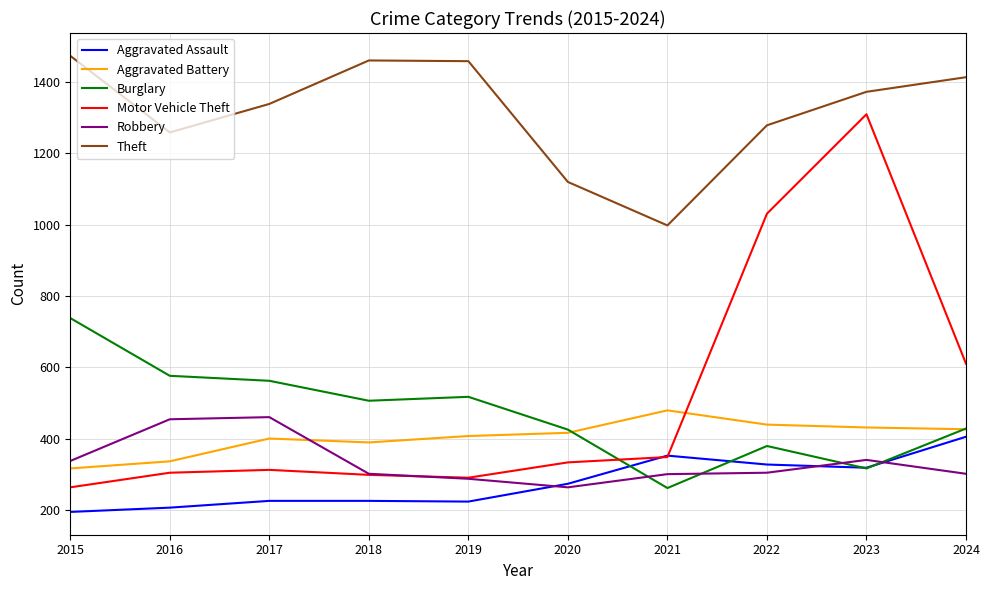

What is the total value across all series at 2024?

3584